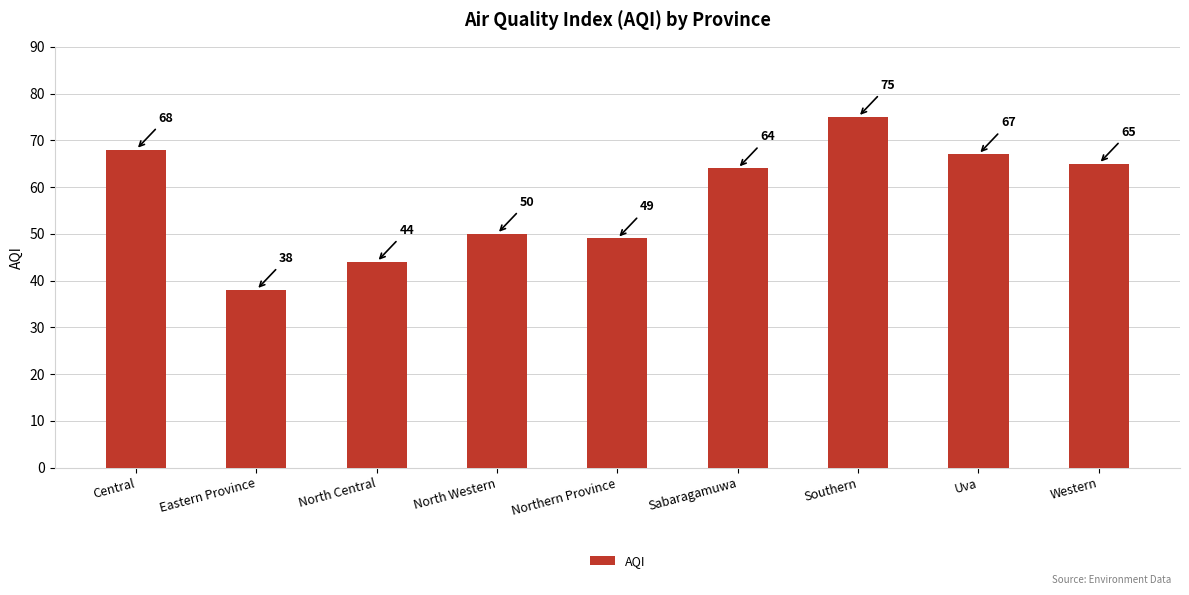

Reading left to right, transcribe all the data shown in this chart.

68	38	44	50	49	64	75	67	65